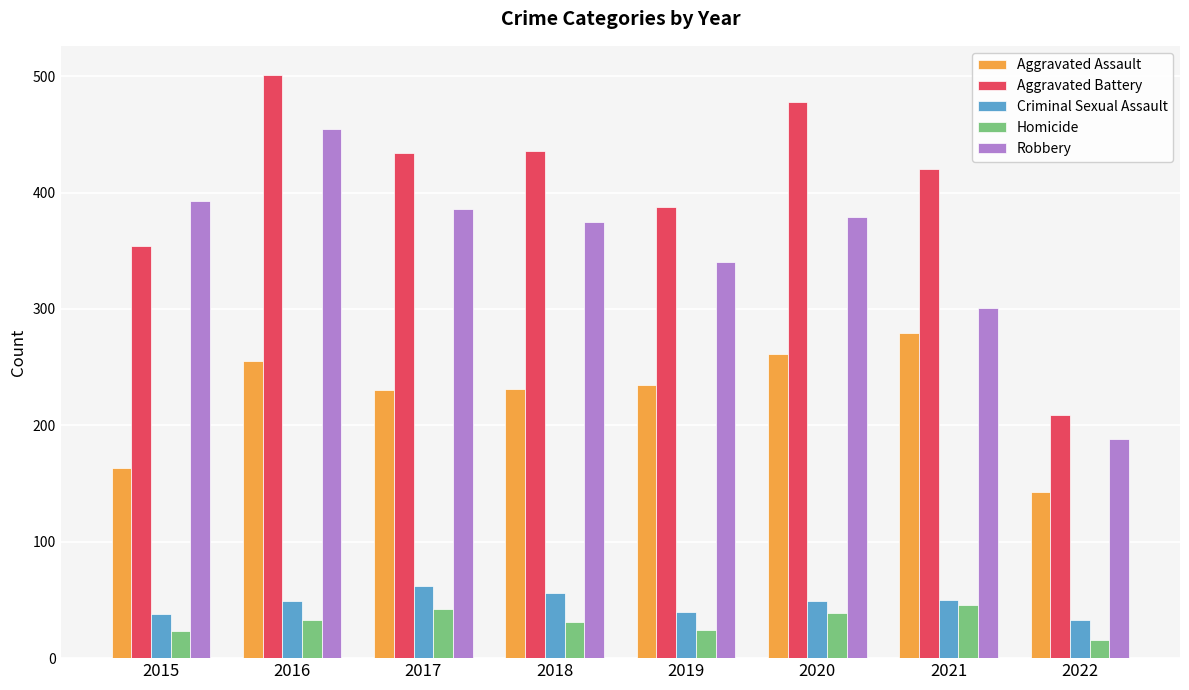

What is the smallest value displayed?

16